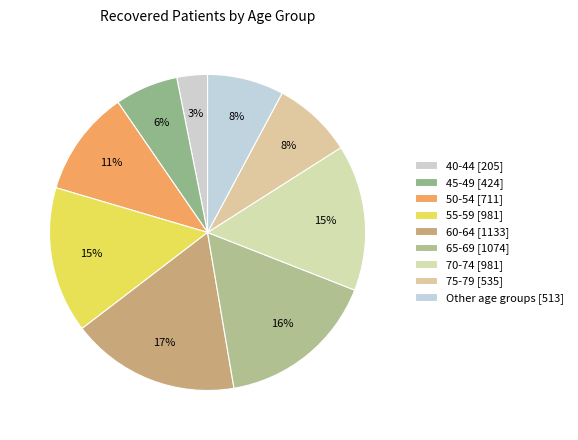

How many segments does this pie chart have?

9